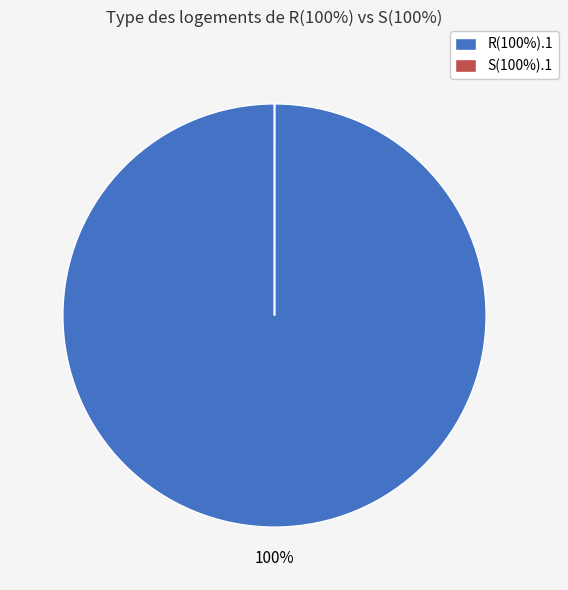

Is it true that R(100%).1 is 100% of the pie?

True